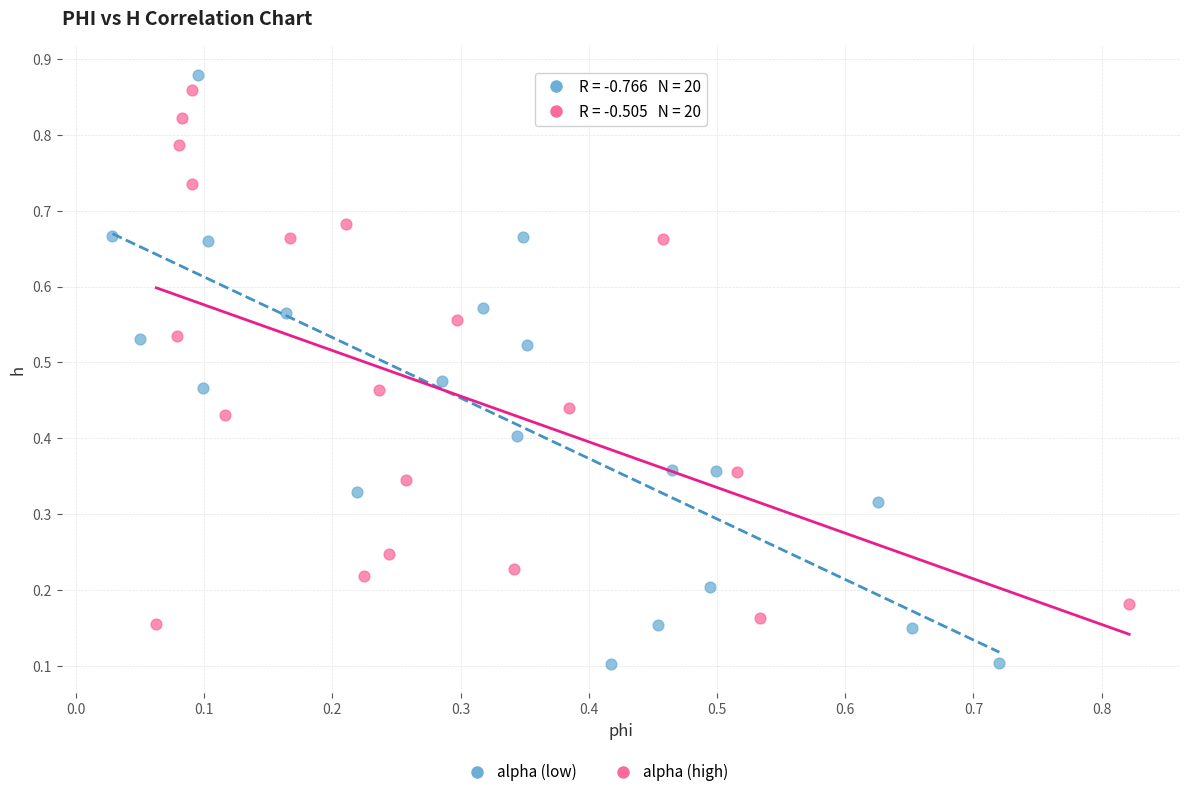

Which series has the largest Y range (max minus min)?

alpha (low)